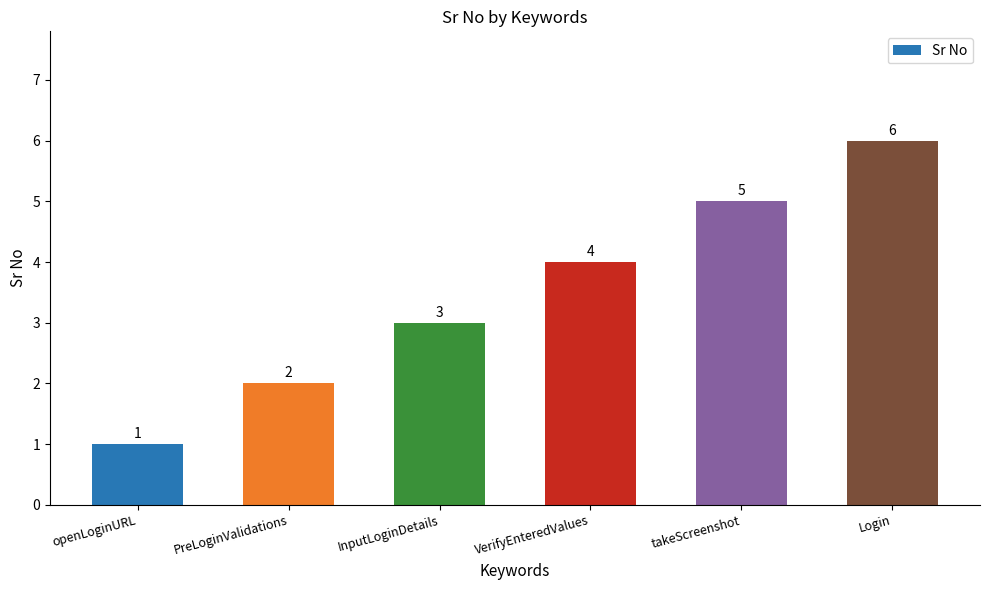

Reading right to left, transcribe all the data shown in this chart.

Login=6	takeScreenshot=5	VerifyEnteredValues=4	InputLoginDetails=3	PreLoginValidations=2	openLoginURL=1